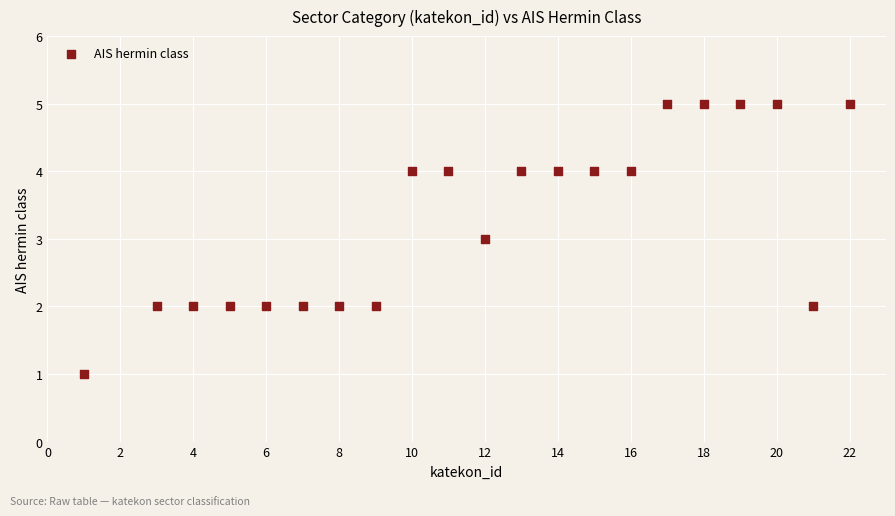

What is the range of Y values (max minus min)?

4